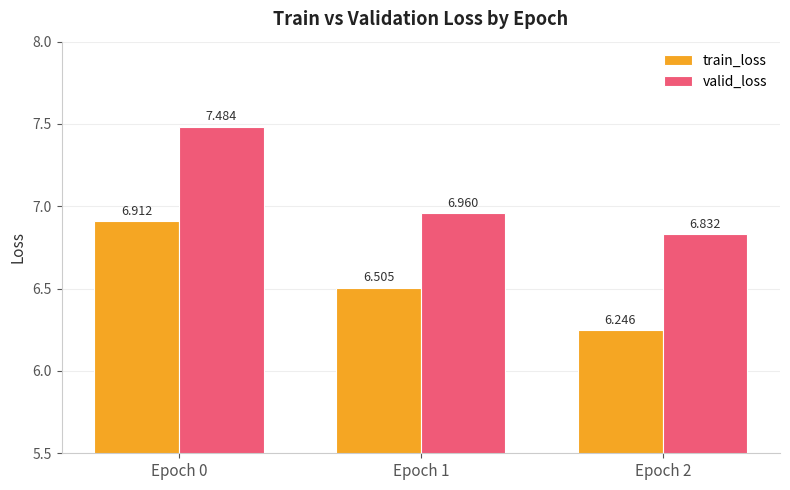

Which series has the largest range (max minus min)?

train_loss